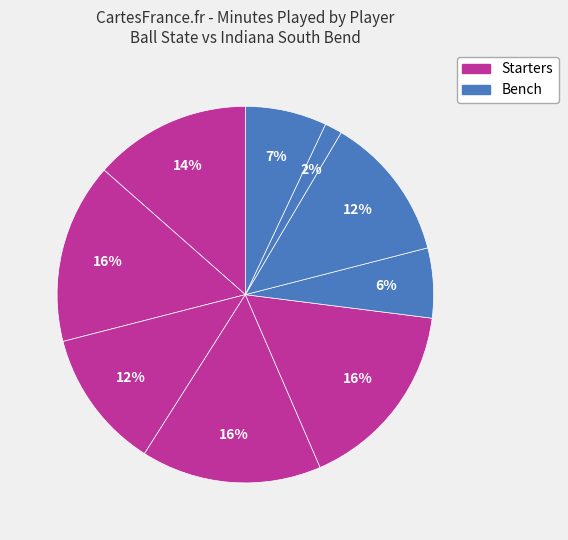

How many slices are in this pie chart?

9